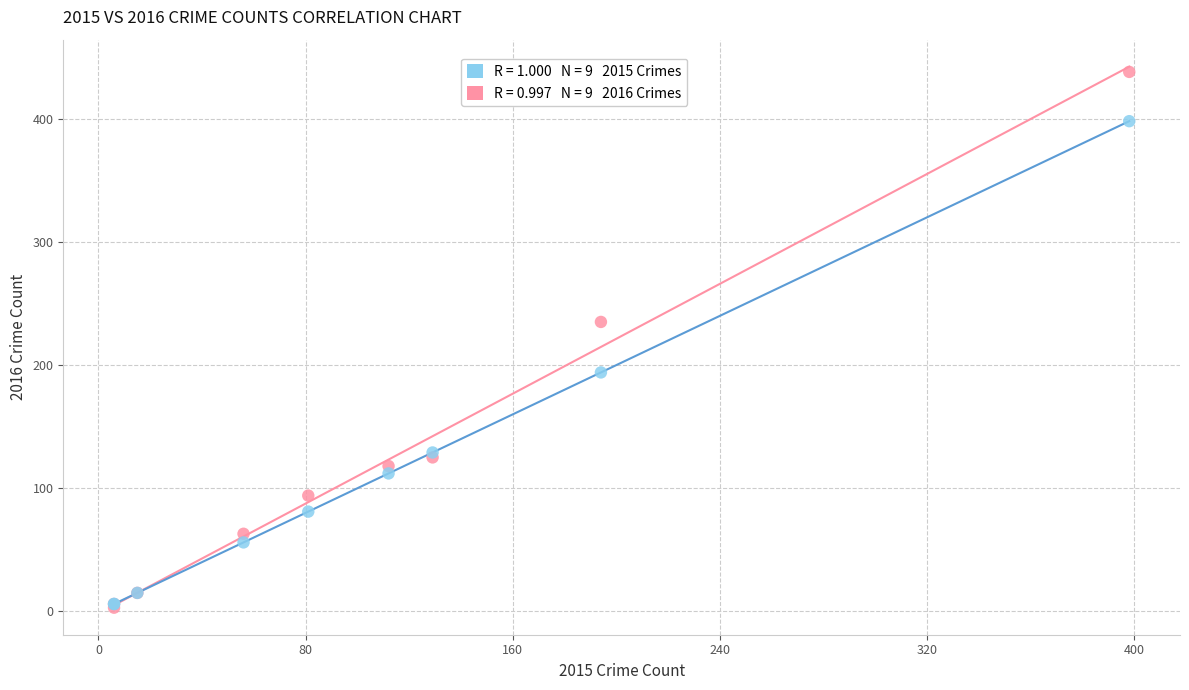

Across all series, what Y value is closest to 220?

235